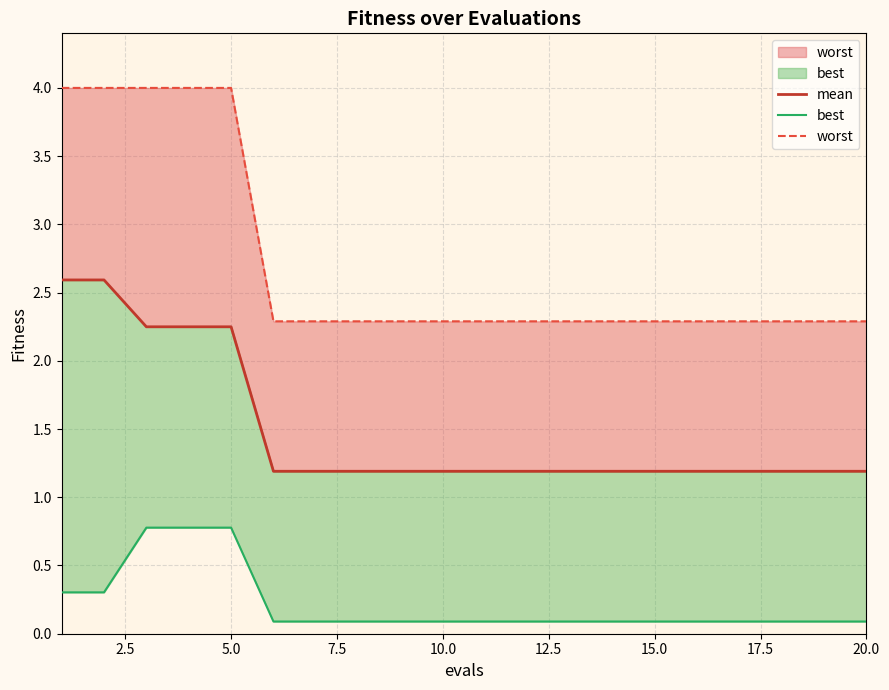

Which category has the lowest value in the best series?

12.5